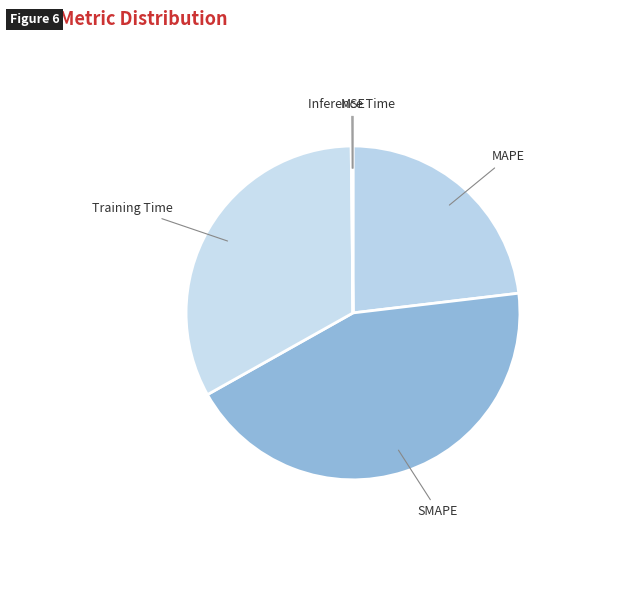

Do MAPE and SMAPE together represent more than half of the pie?

Yes